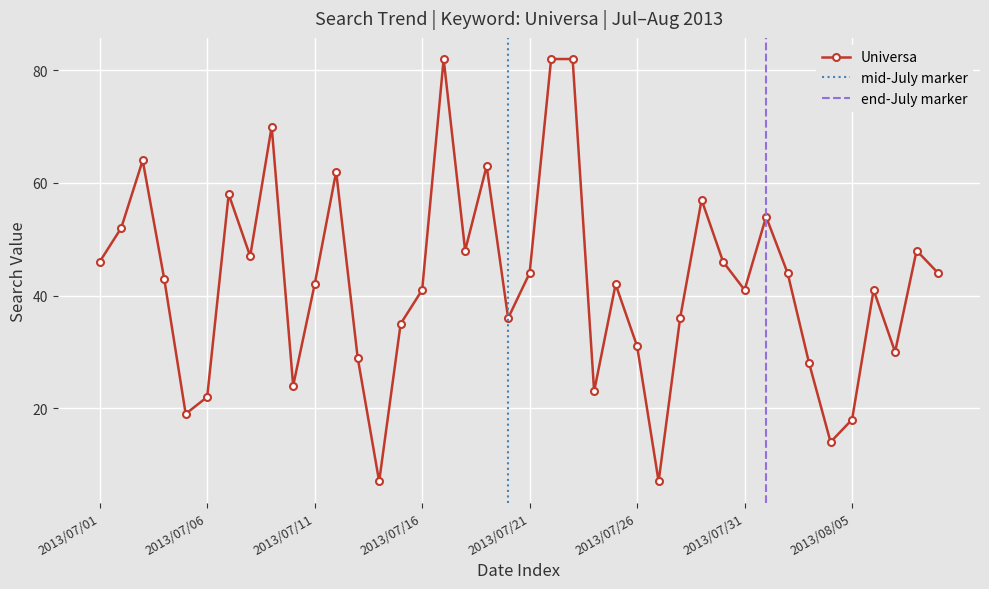

List the labels in order of value, largest first.

2013/07/17, 2013/07/22, 2013/07/23, 2013/07/09, 2013/07/03, 2013/07/19, 2013/07/12, 2013/07/07, 2013/07/29, 2013/08/01, 2013/07/02, 2013/07/18, 2013/08/08, 2013/07/08, 2013/07/01, 2013/07/30, 2013/07/21, 2013/08/02, 2013/08/09, 2013/07/04, 2013/07/11, 2013/07/25, 2013/07/16, 2013/07/31, 2013/08/06, 2013/07/20, 2013/07/28, 2013/07/15, 2013/07/26, 2013/08/07, 2013/07/13, 2013/08/03, 2013/07/10, 2013/07/24, 2013/07/06, 2013/07/05, 2013/08/05, 2013/08/04, 2013/07/14, 2013/07/27